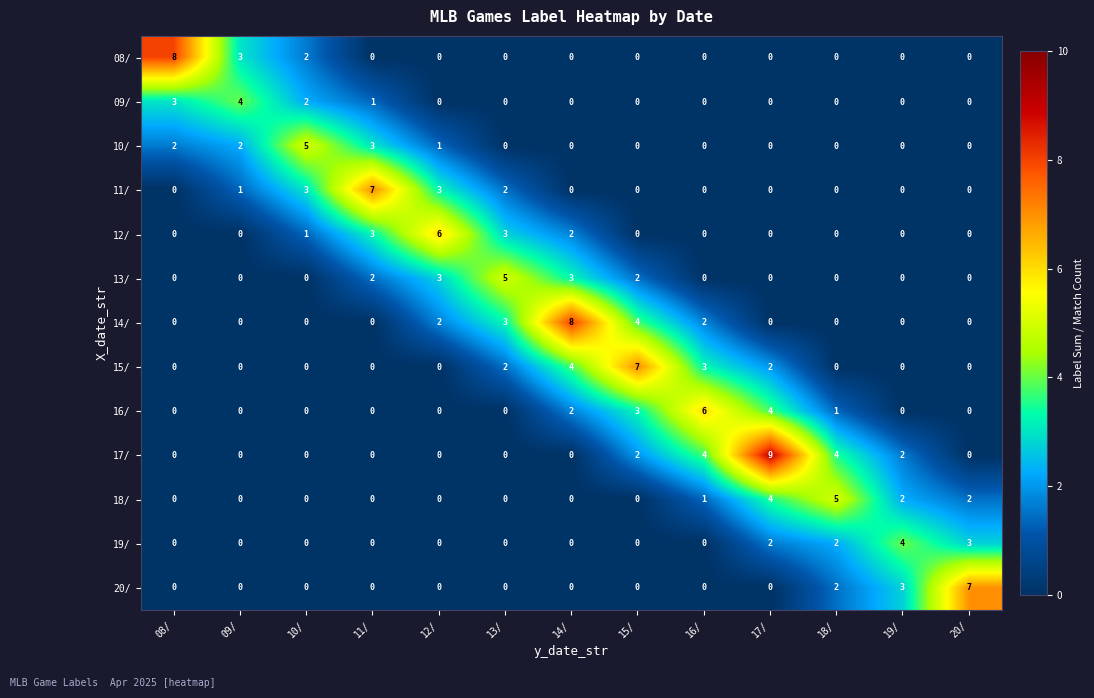

What is the total value across all series at 16/?

16